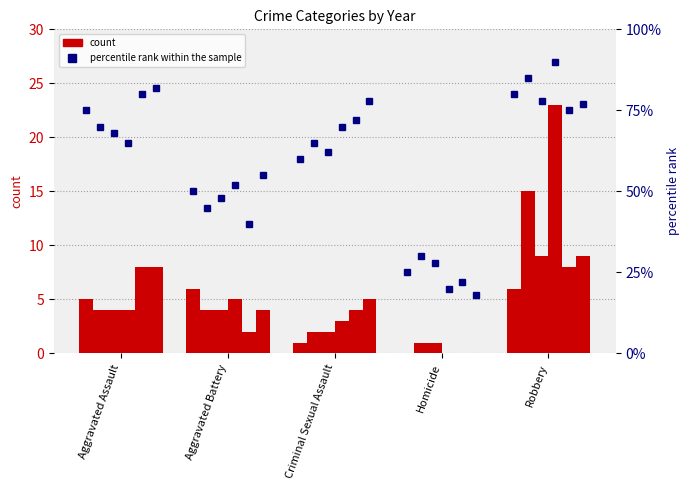

What is the sum of the values at Aggravated Battery and Homicide?

75